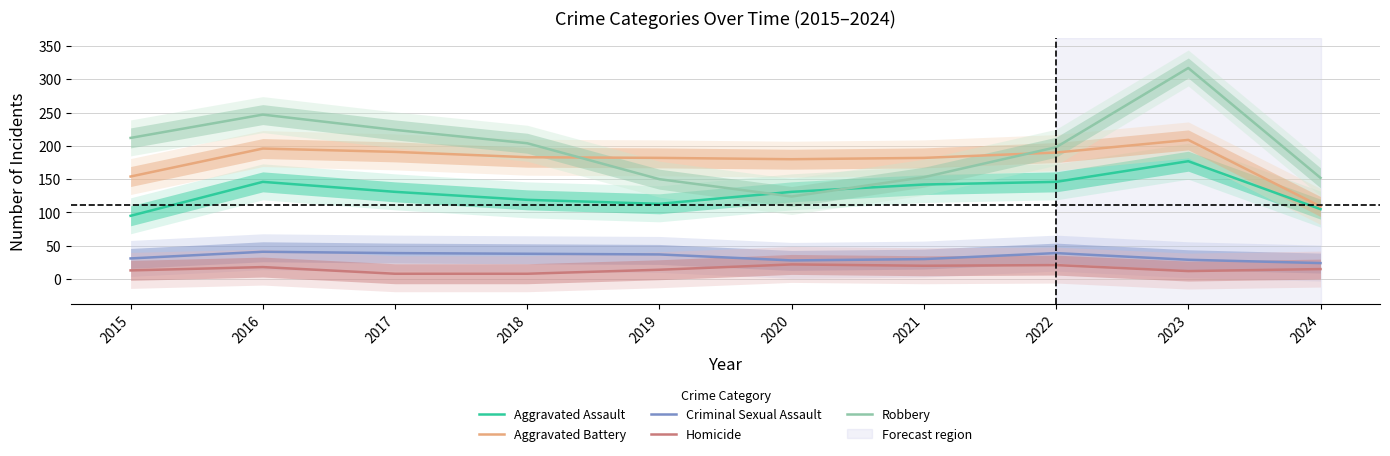

List the labels in order of Aggravated Battery value, largest first.

2023, 2016, 2017, 2022, 2018, 2019, 2021, 2020, 2015, 2024